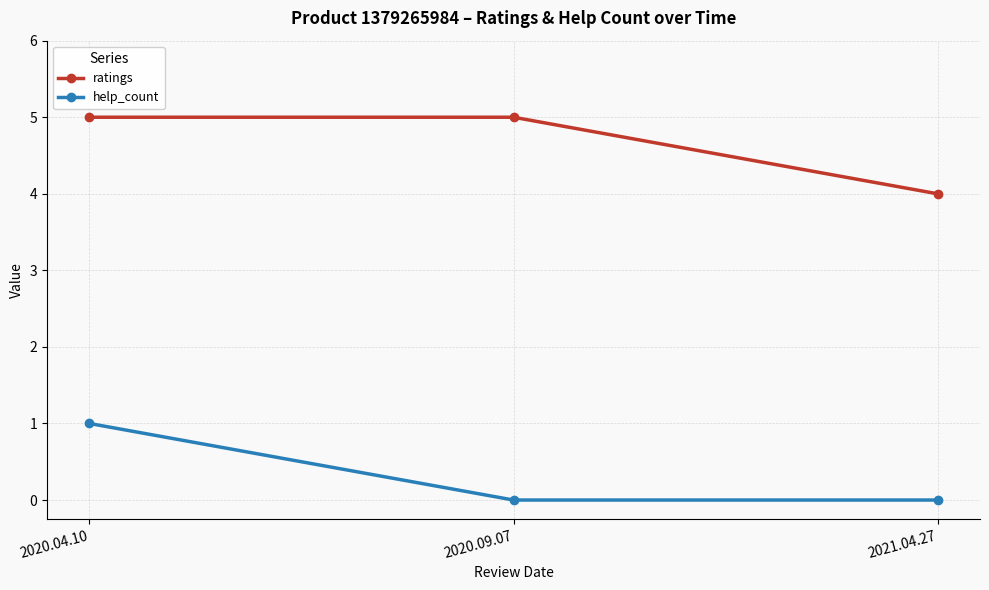

What is the label of the 3rd point from the left?

2021.04.27